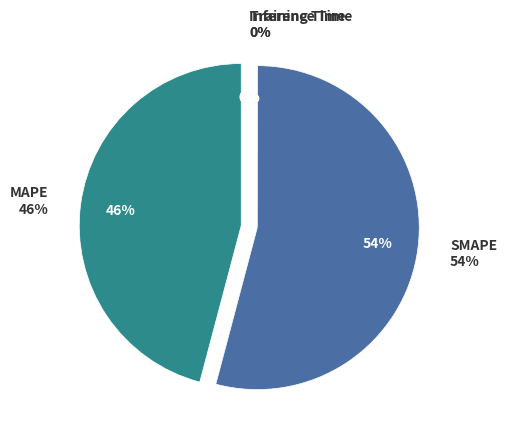

Which has a higher value, MAPE or Inference Time?

MAPE